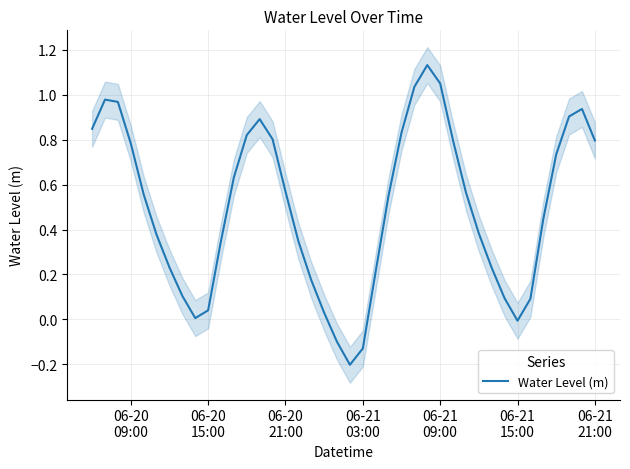

What is the smallest value displayed?

-0.2